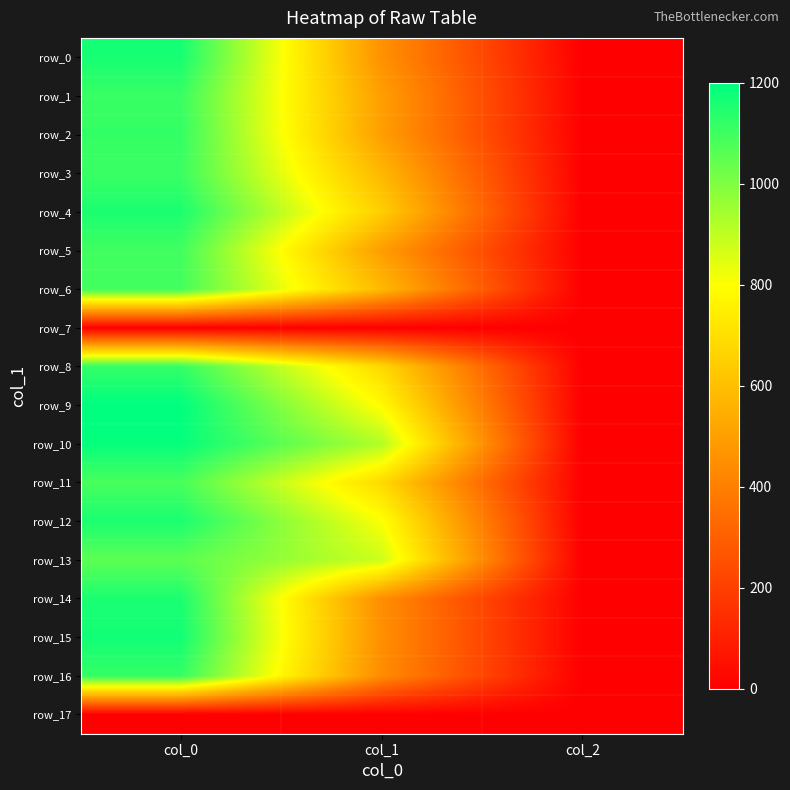

List the labels in order of row_9 value, largest first.

col_0, col_1, col_2